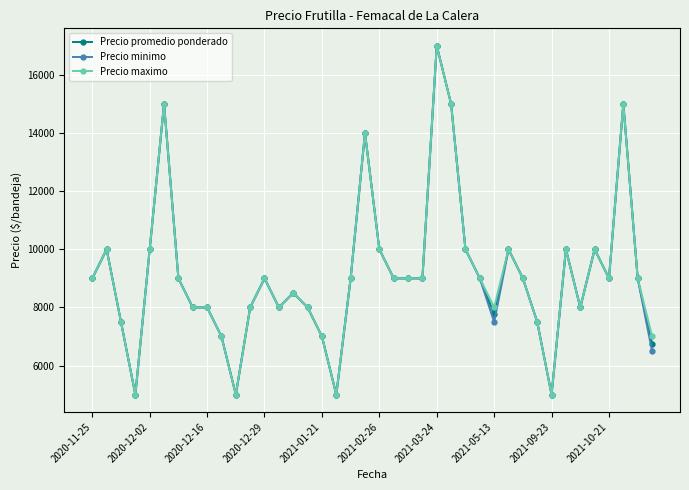

List the series in order of their peak value, highest first.

Precio promedio ponderado, Precio minimo, Precio maximo